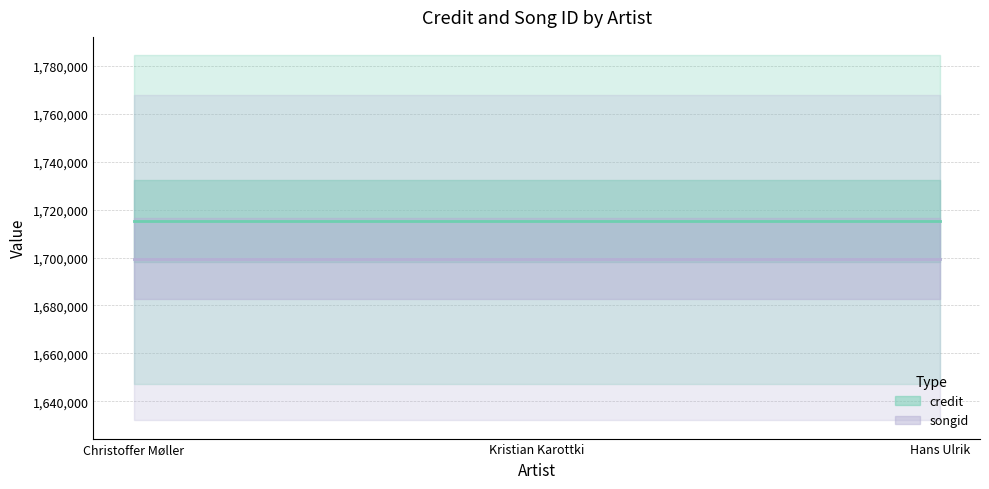

At Hans Ulrik, list the series in order from largest to smallest.

credit, songid